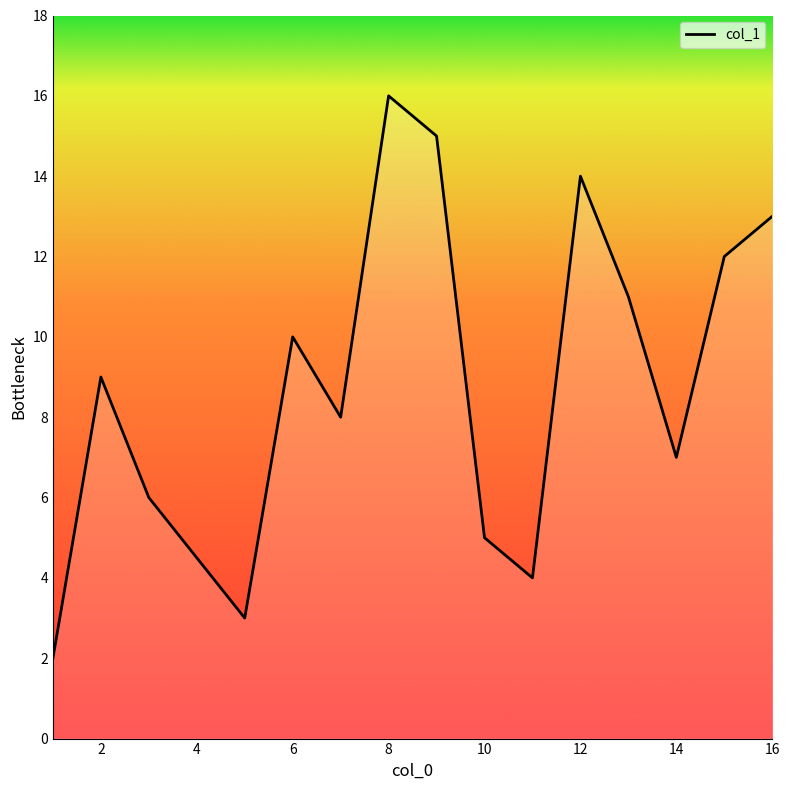

Which label corresponds to the largest value in the chart?

8